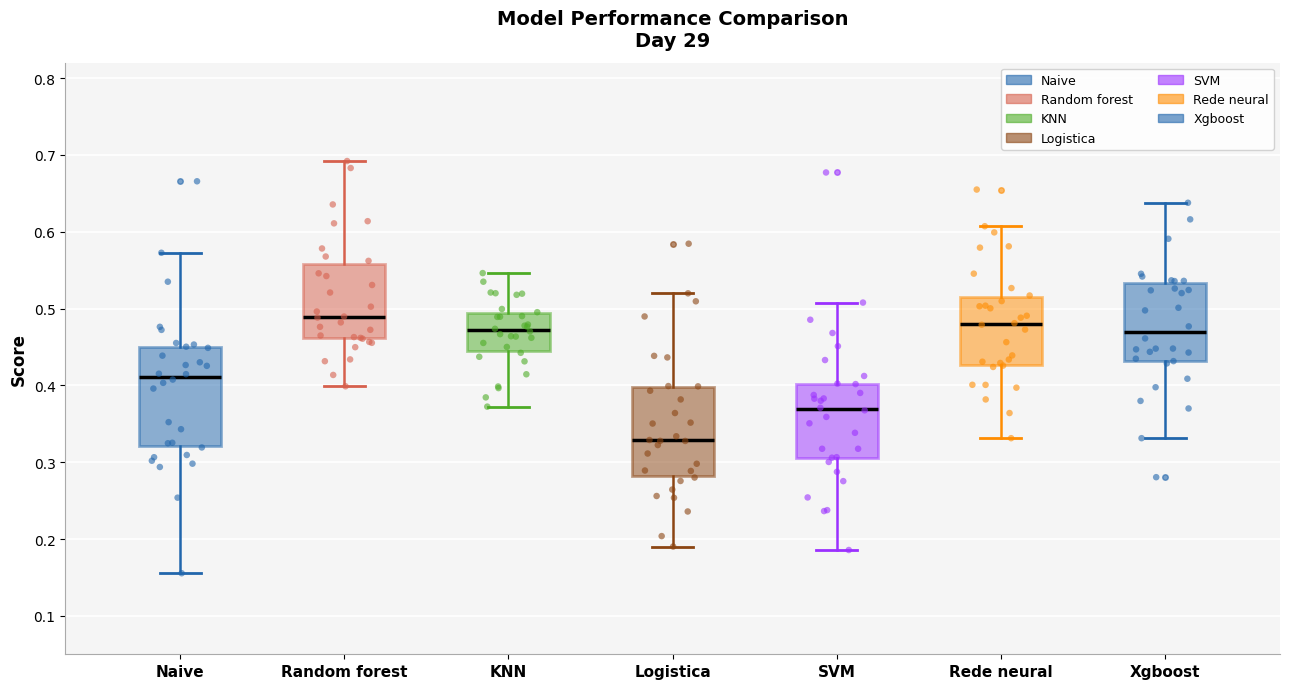

Comparing the boxes themselves (not the whiskers), which one is the tallest?

Naive